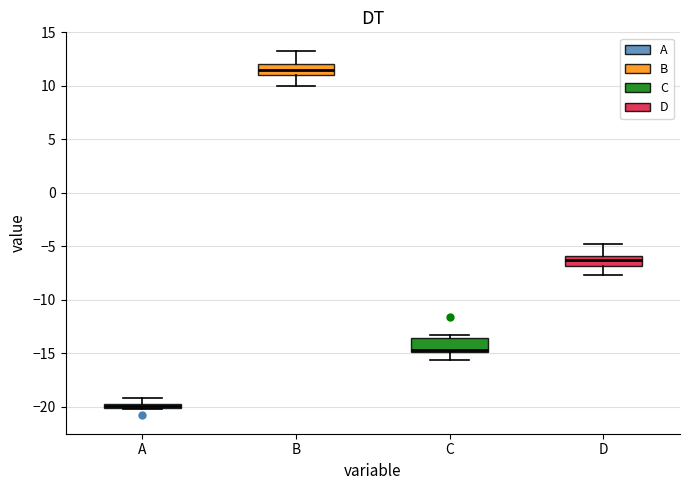

Where is the upper edge of the box for A on the y-axis? The values are not printed on the chart, so give them approximately, as read against the axis.

-19.5